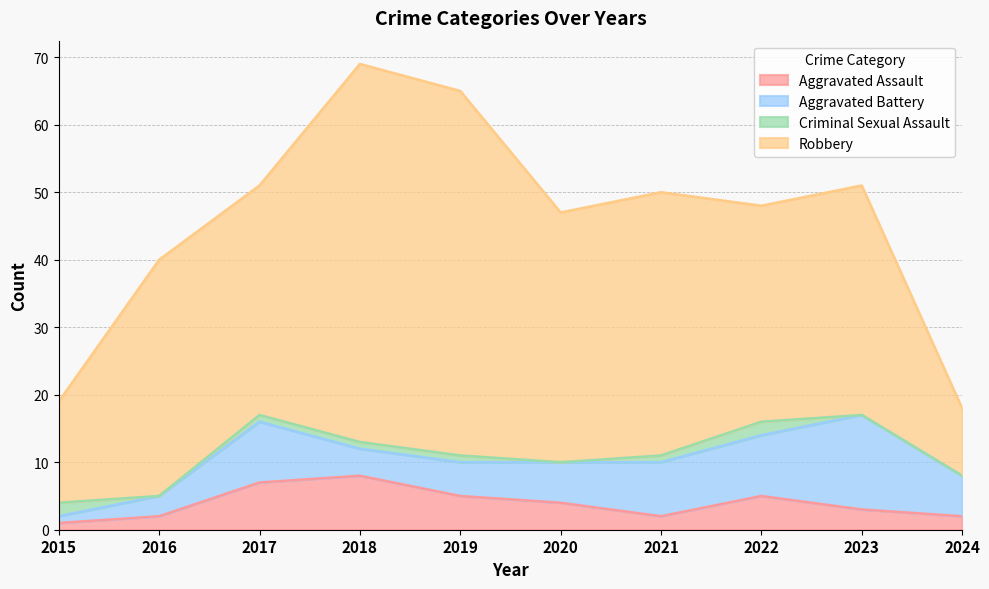

How many categories are shown in the chart?

10